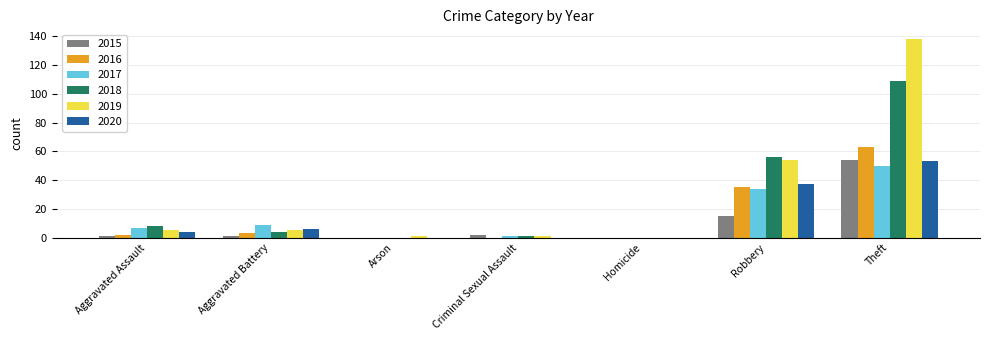

Are the bars grouped side by side (vs. stacked)?

Yes